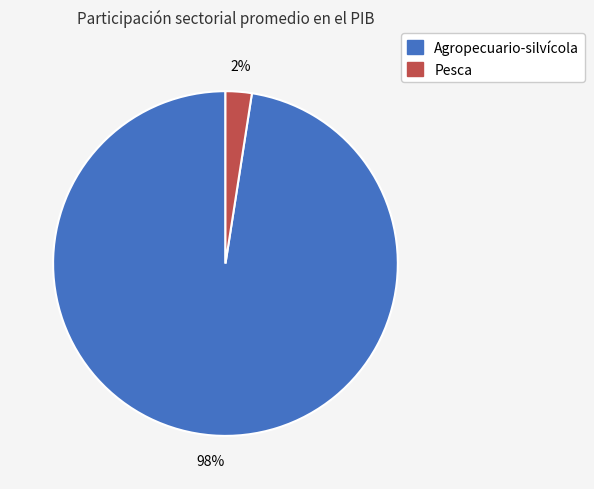

To the nearest percent, what is the combined percentage of Agropecuario-silvícola and Pesca?

100%